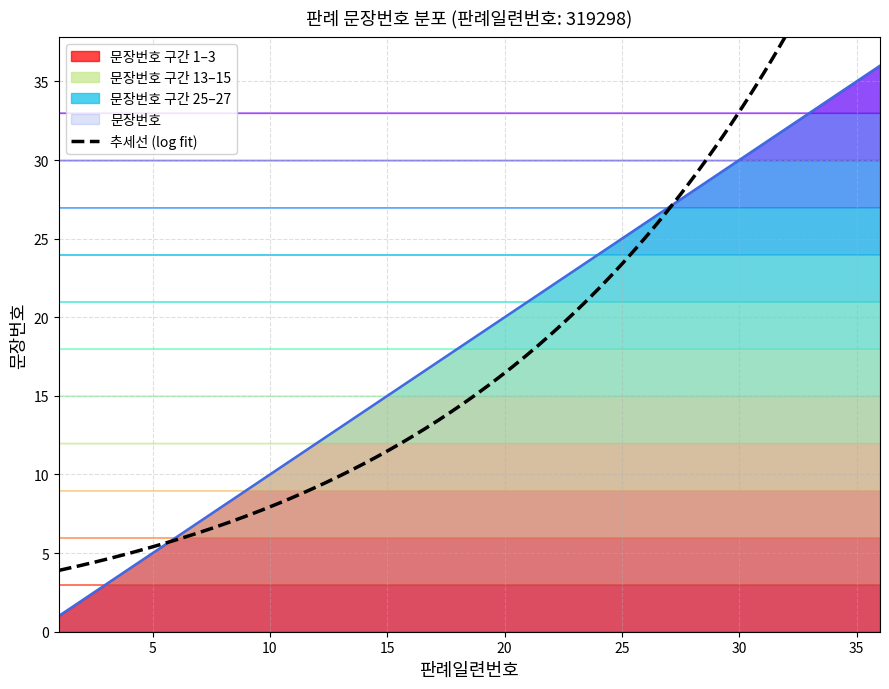

The chart shows a value of 8 at 27. True or false?

False